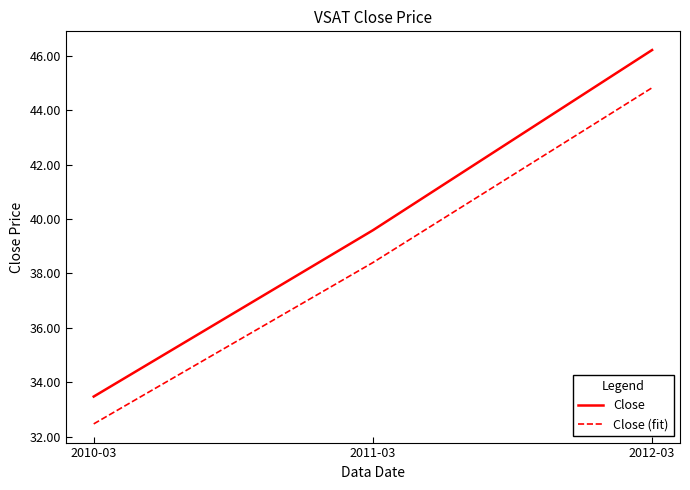

The Close (fit) series shows 44.8 at 2012-03. True or false?

True